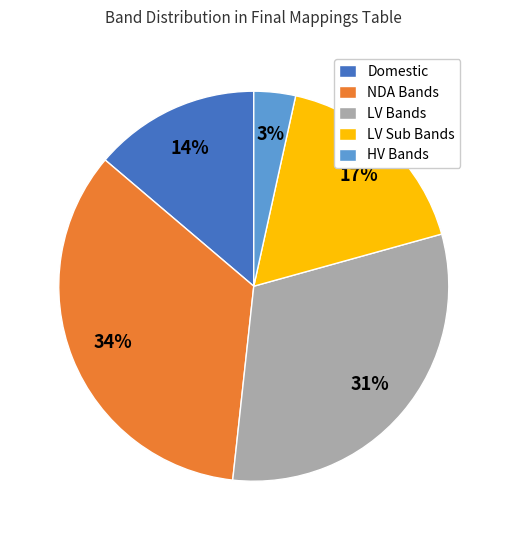

To the nearest percent, what is the difference between the largest and smallest slice percentages?

31%